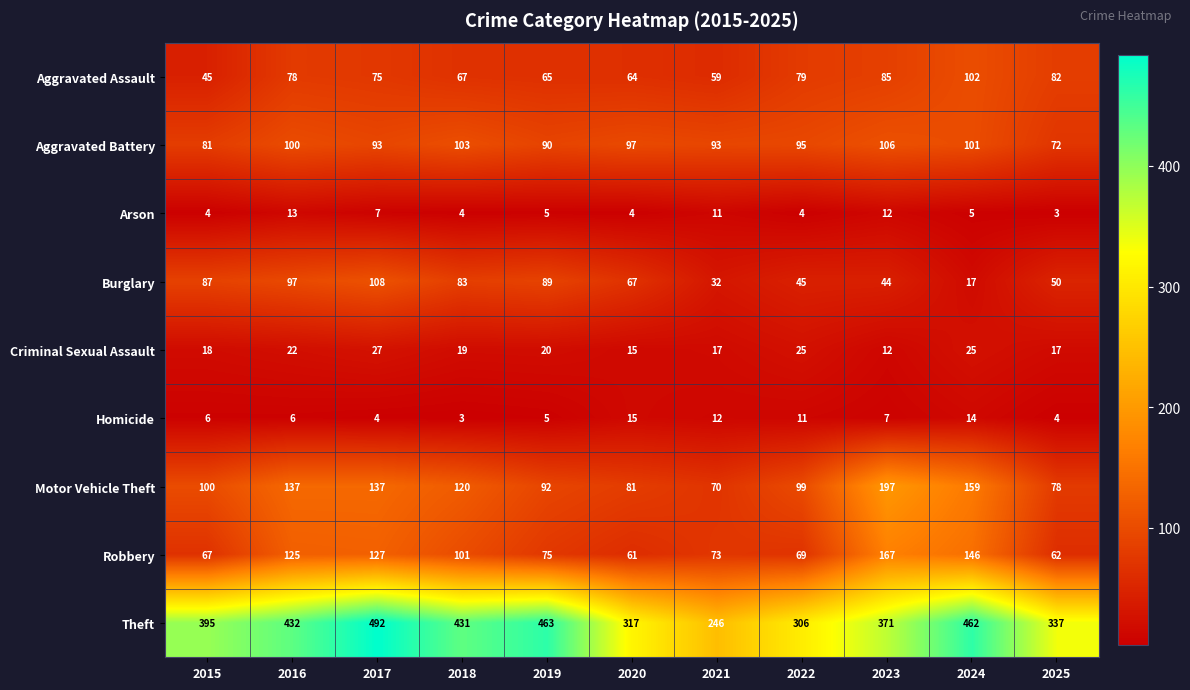

What is the difference between the Motor Vehicle Theft values at 2024 and 2023?

38